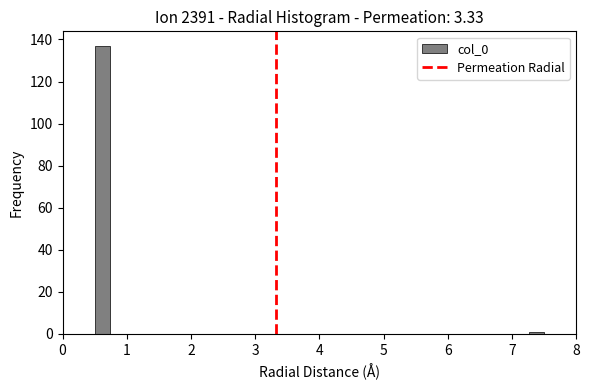

Read against the x-axis, roughly where is the centre of the tallest bar?

0.6